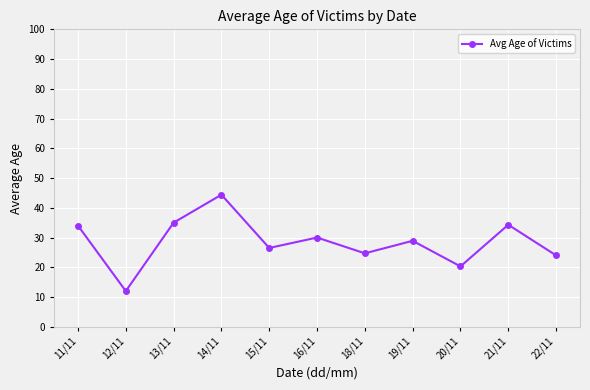

Between 15/11 and 11/11, which is larger?

11/11